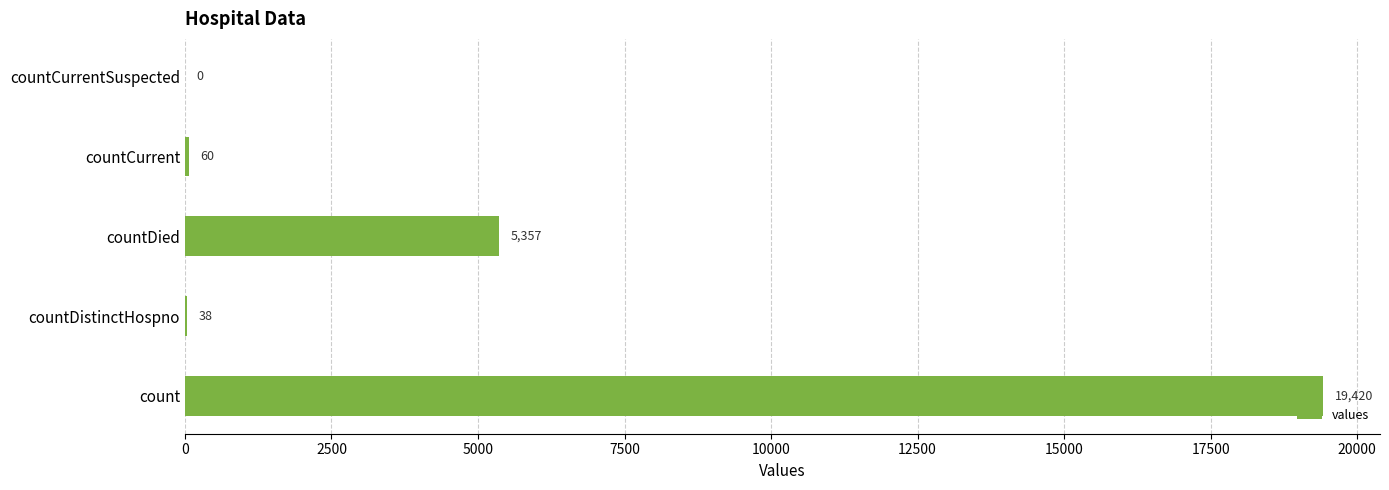

Is it true that the value at countCurrent is 60?

True